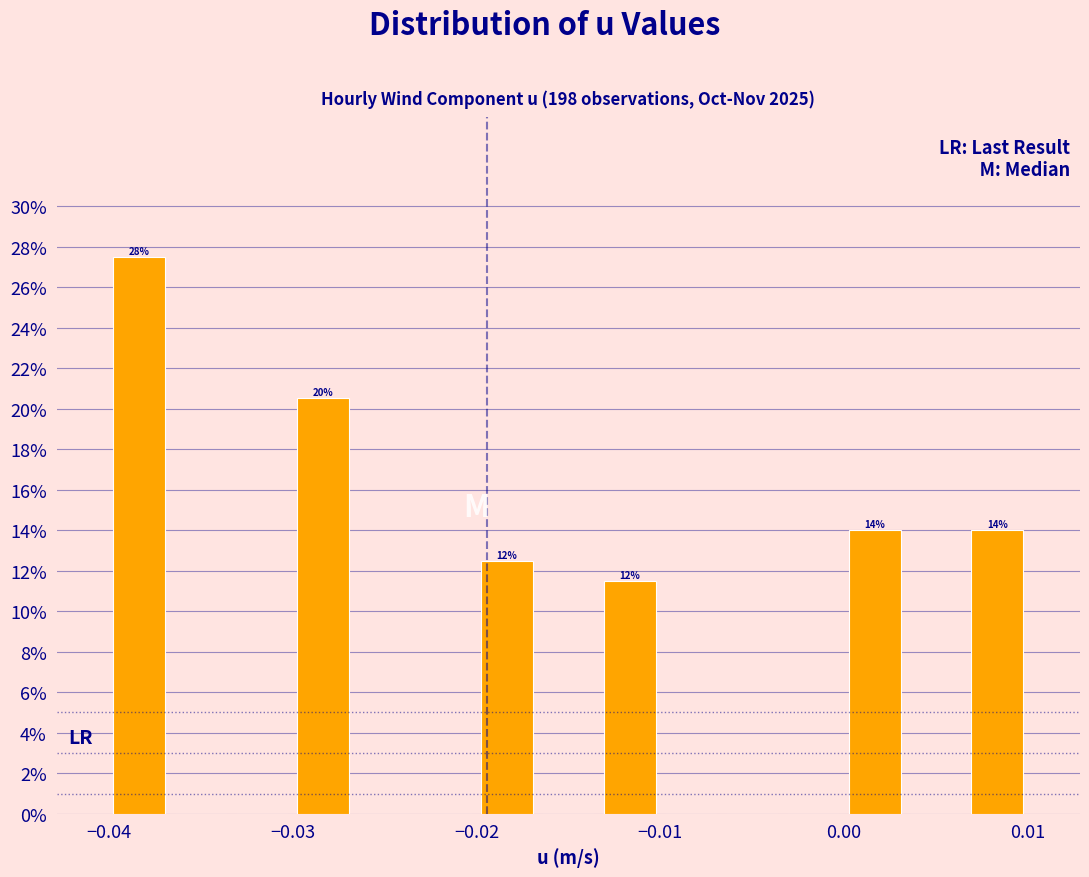

Read against the x-axis, roughly where is the centre of the tallest bar?

-0.038